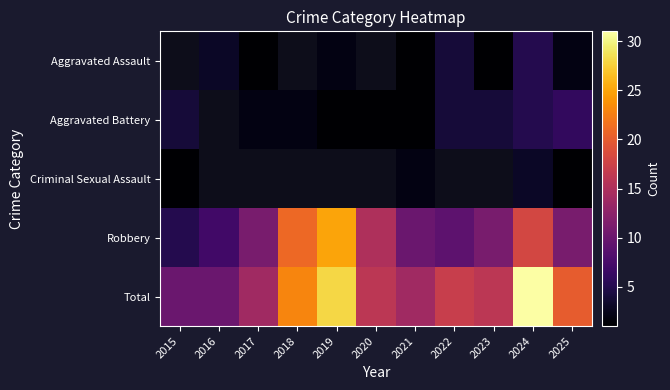

True or false: Robbery has a value of 9.0 at 2022.

True